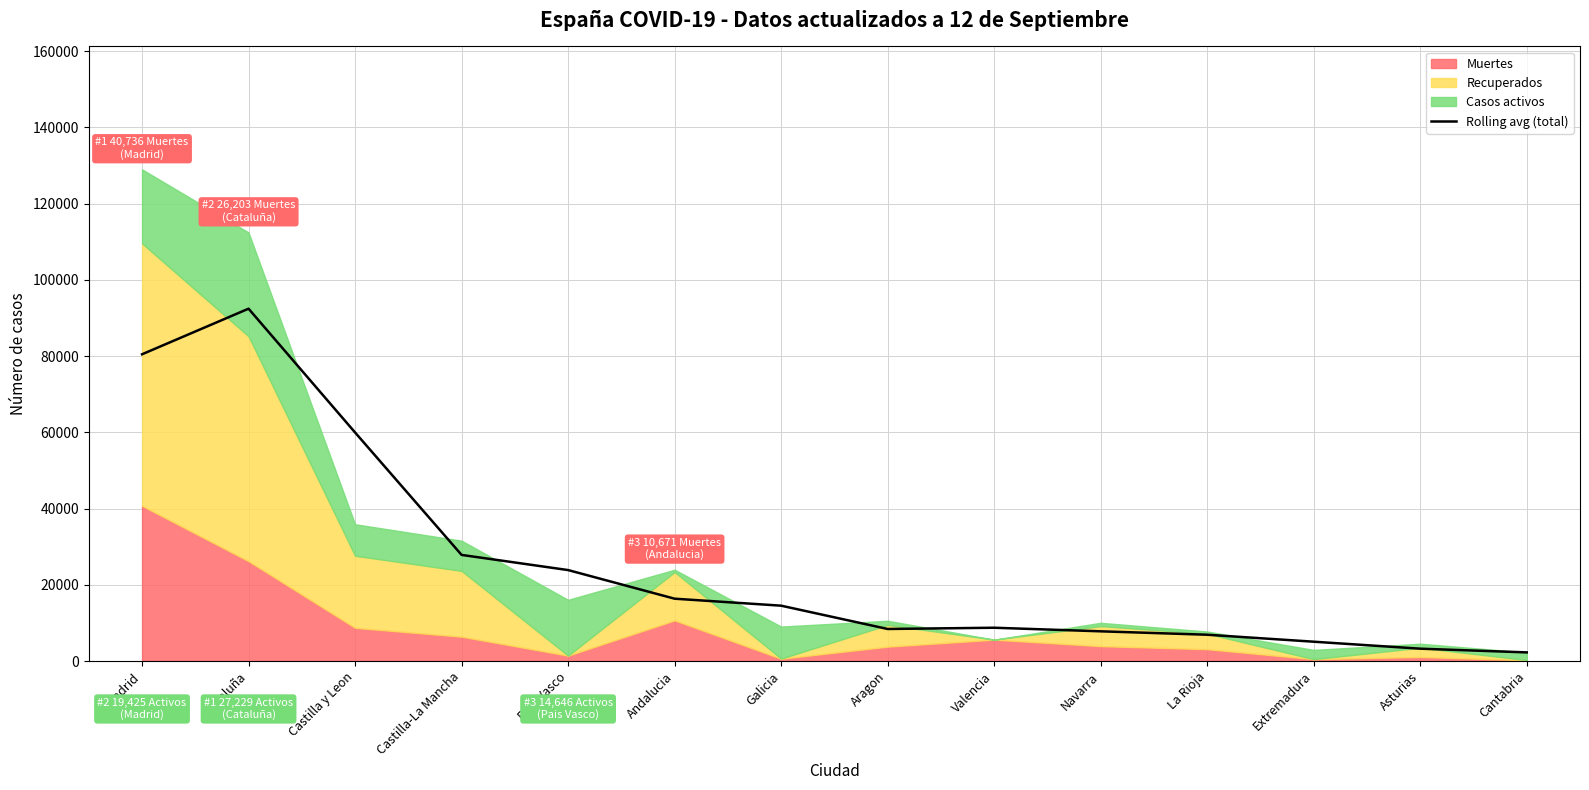

What is the smallest value displayed?

2262.0